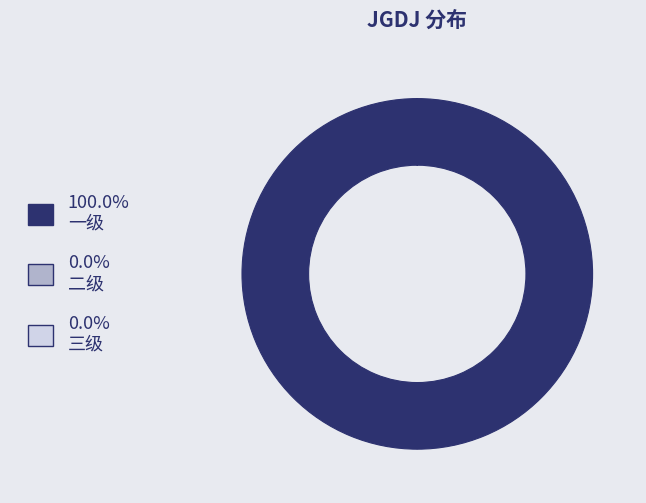

Is there a majority slice in this chart?

Yes